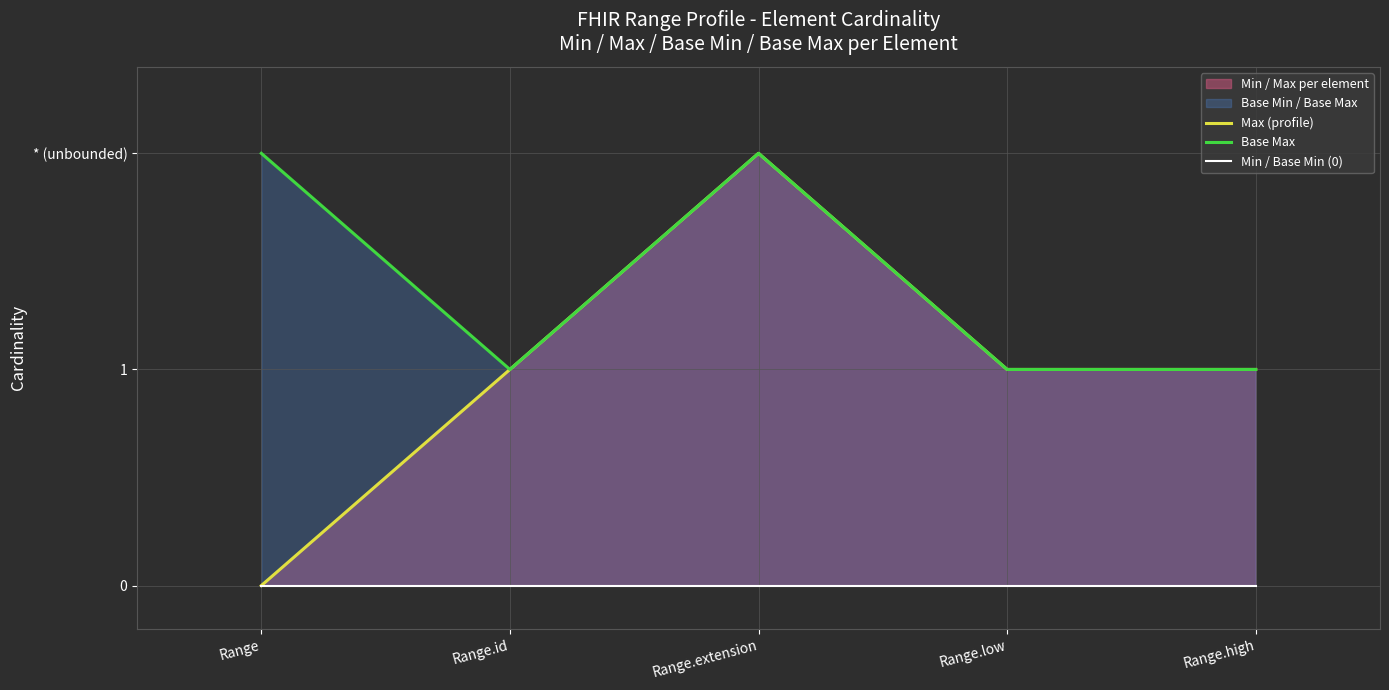

Reading left to right, transcribe all the data shown in this chart.

Max (profile): Range=0	Range.id=1	Range.extension=2	Range.low=1	Range.high=1
Base Max: Range=2	Range.id=1	Range.extension=2	Range.low=1	Range.high=1
Min / Base Min (0): Range=0	Range.id=0	Range.extension=0	Range.low=0	Range.high=0